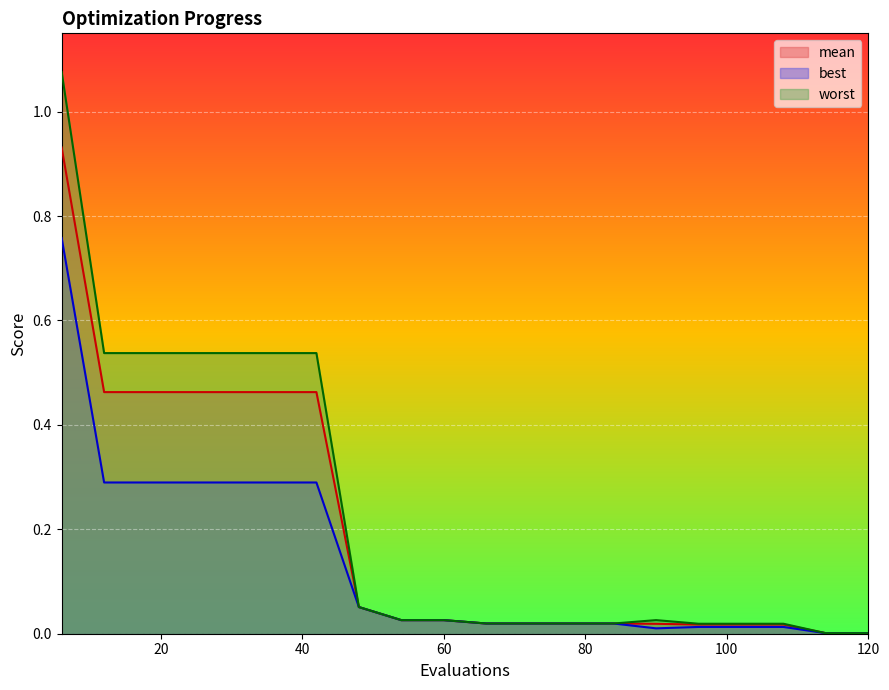

What is the sum of all mean values?

4.0